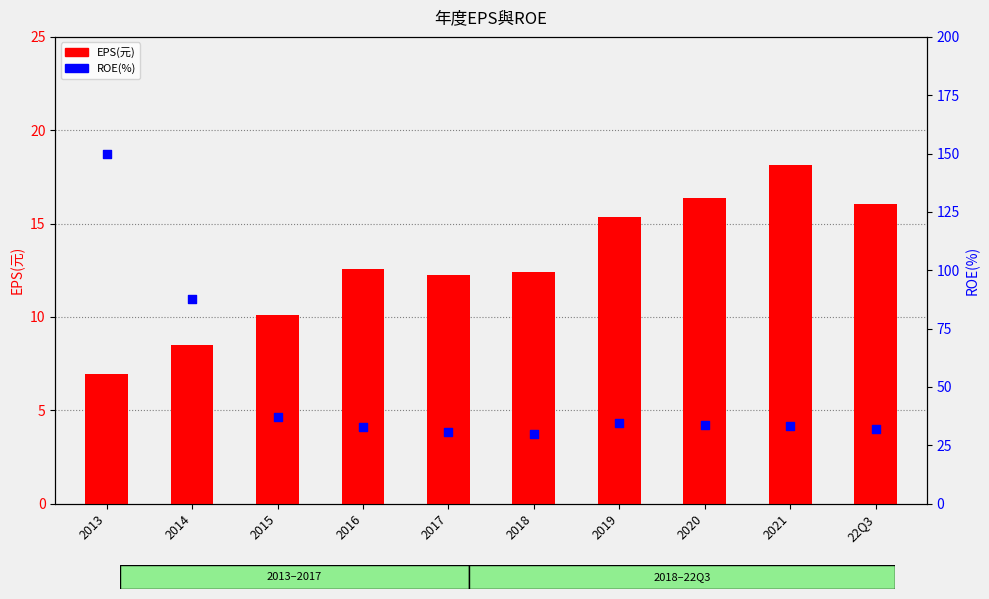

At how many categories does at least one series exceed 76?

2